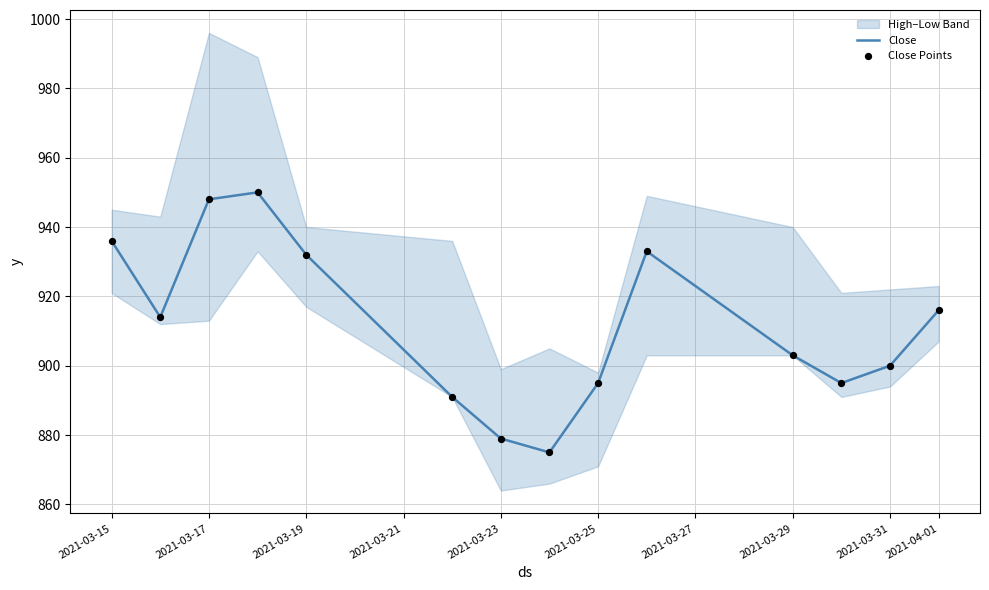

The Close series shows 879 at 2021-03-23. True or false?

True